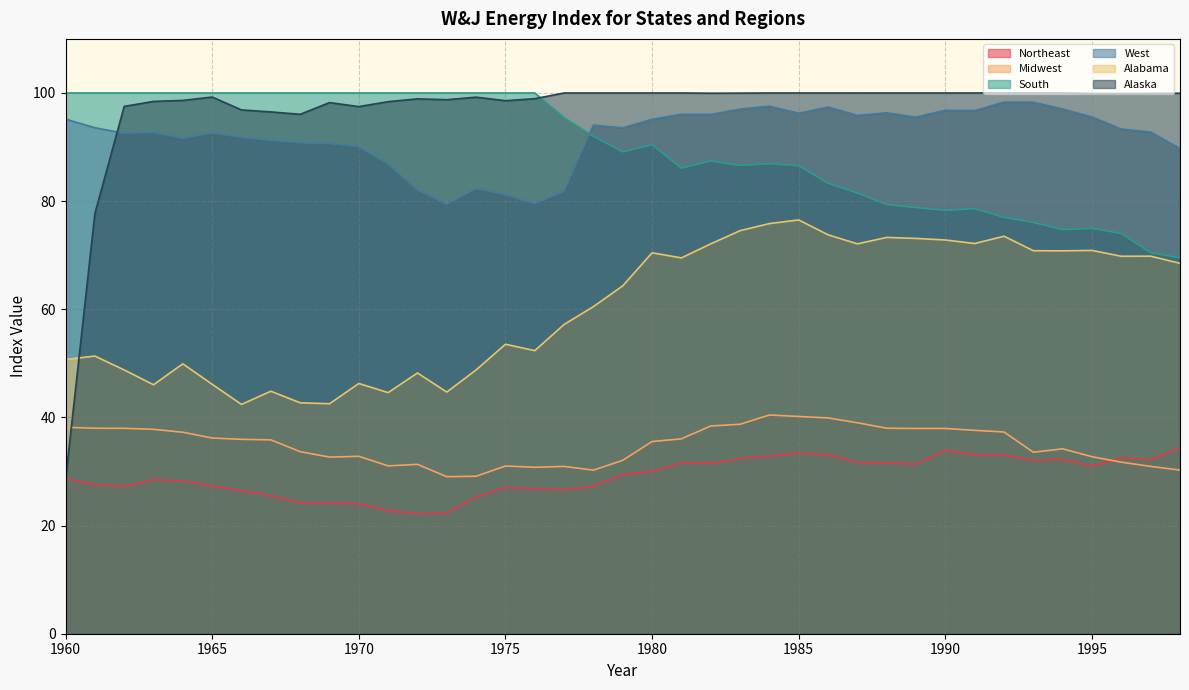

What is the difference between the maximum and minimum values in the Alabama series?

34.1